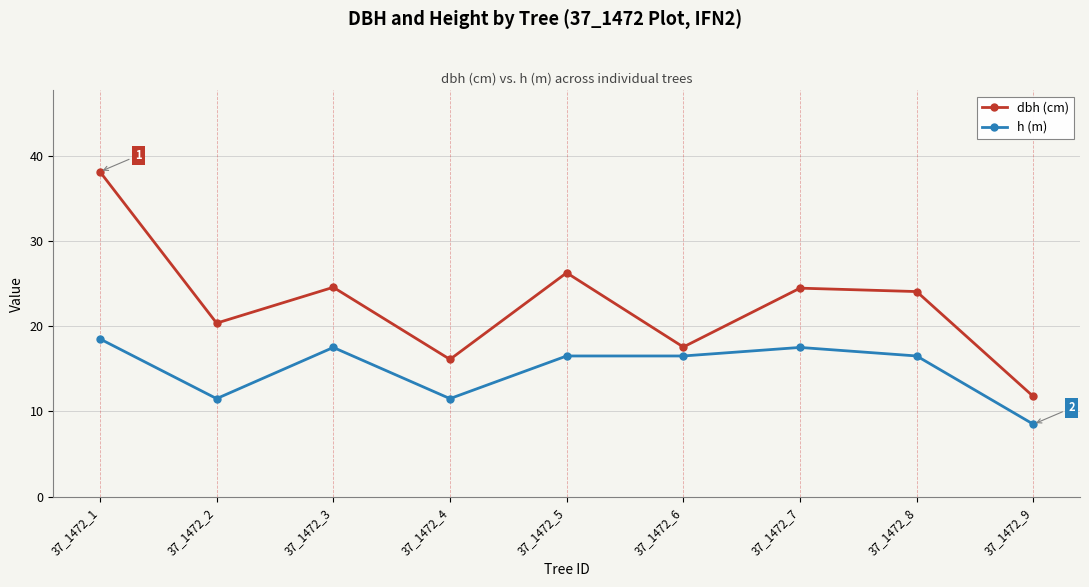

True or false: dbh (cm) and h (m) cross at least once.

False